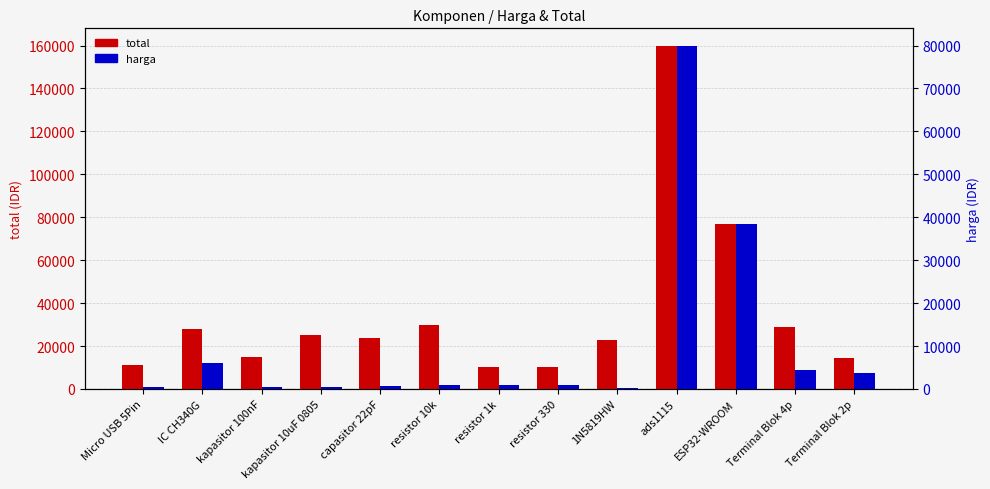

What is the average value of the total series?

35071